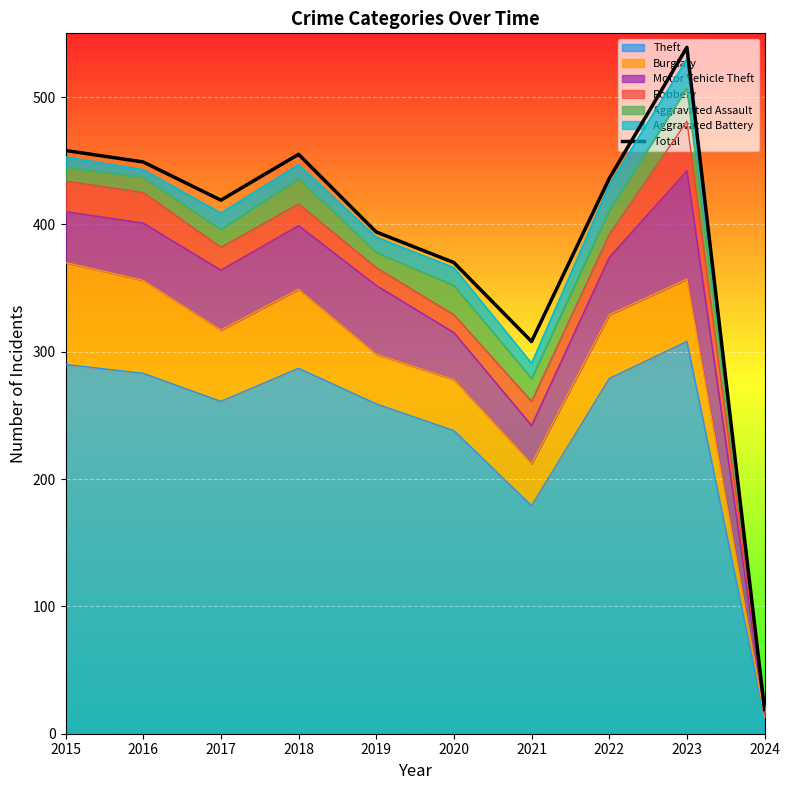

The value at 2015 is 458. True or false?

True